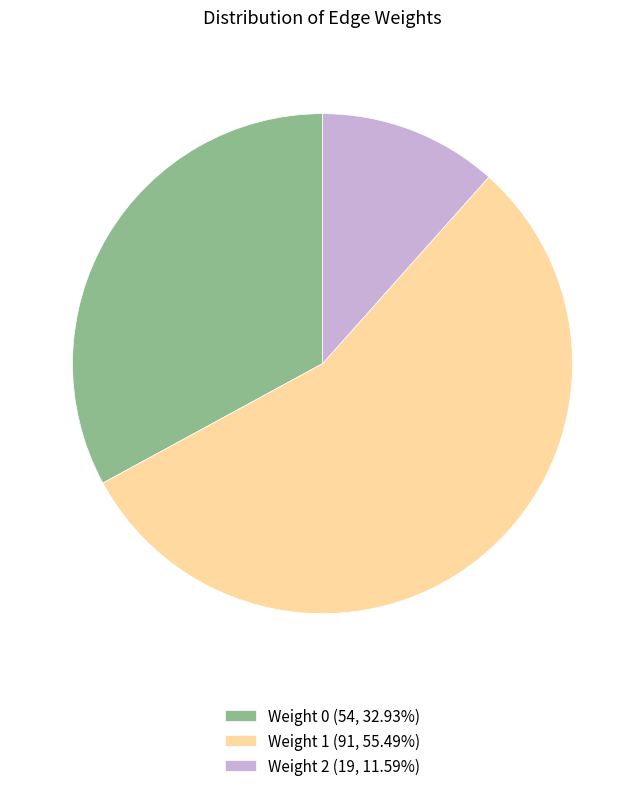

What is the ratio of the value at Weight 1 (91, 55.49%) to the value at Weight 2 (19, 11.59%)?

4.8